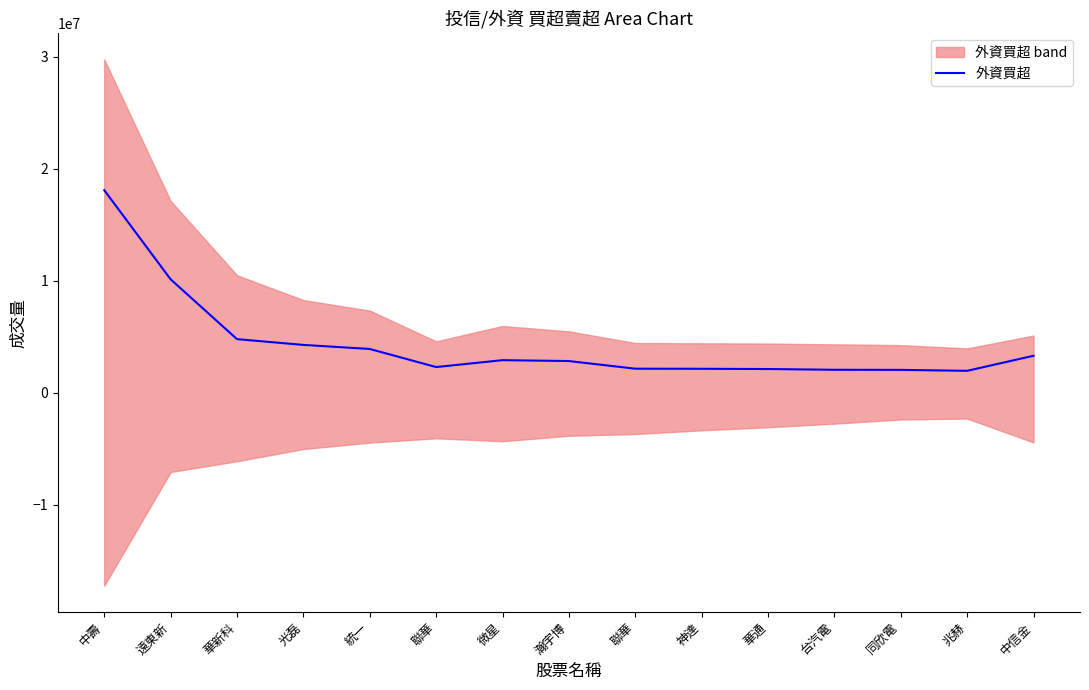

What is the value of the 14th point from the left?

1952000